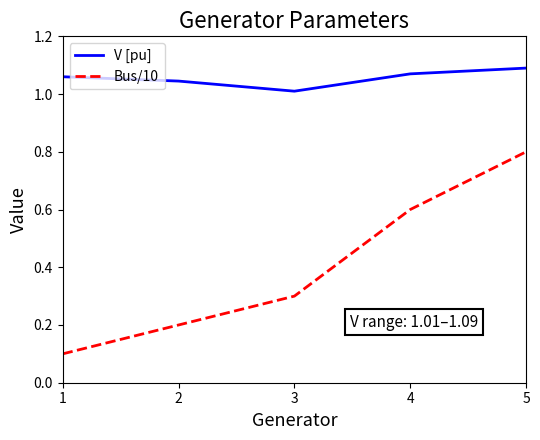

What is the difference between the maximum and minimum values in the Bus/10 series?

0.7